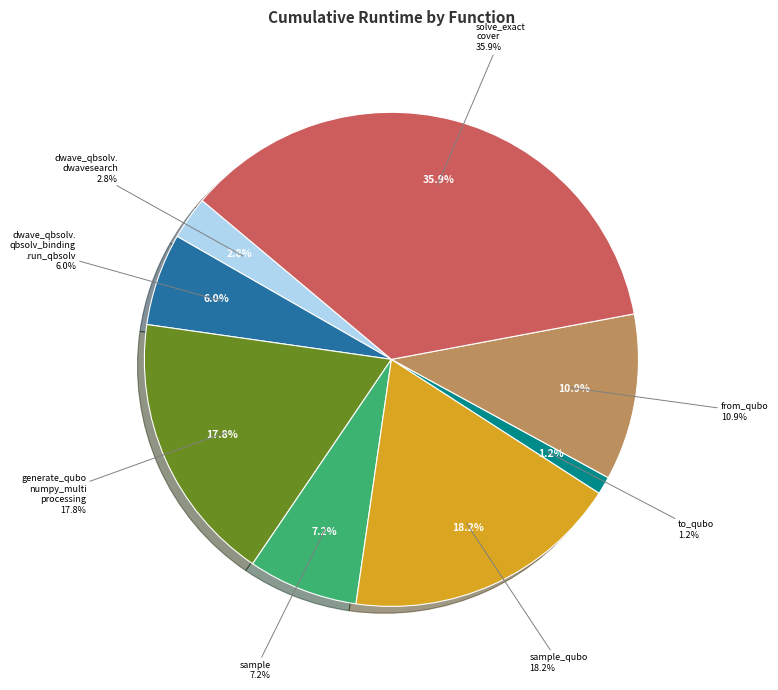

Is there any slice that represents more than half of the pie?

No